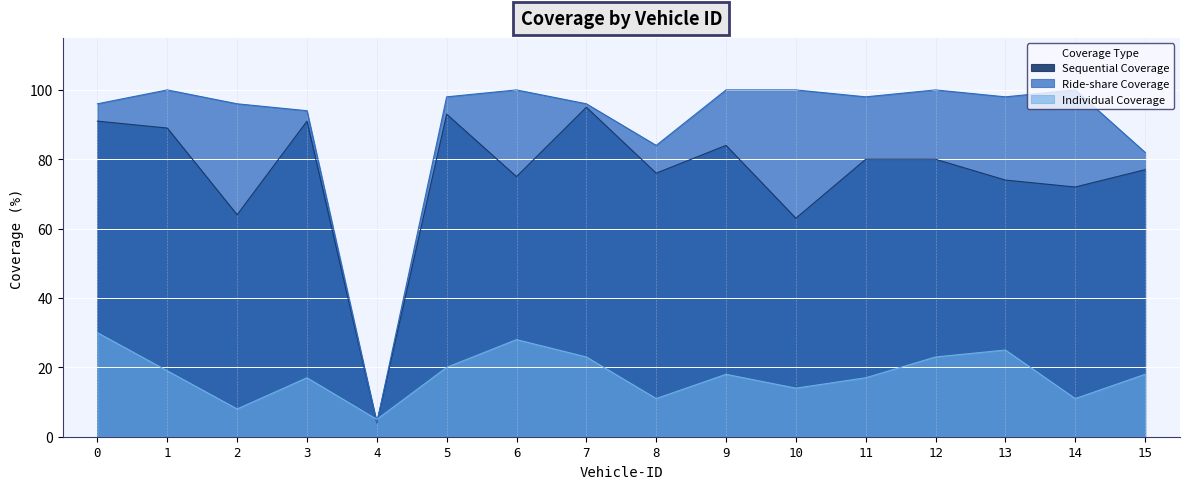

What is the value of the Sequential Coverage point at the 10th from the left?

84